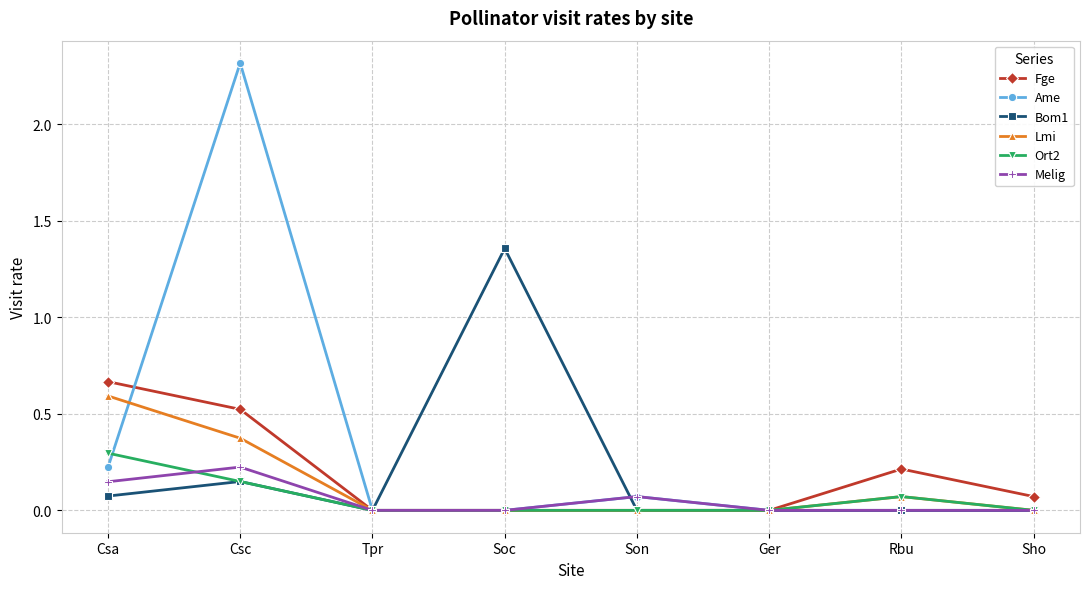

Which series has the largest range (max minus min)?

Ame